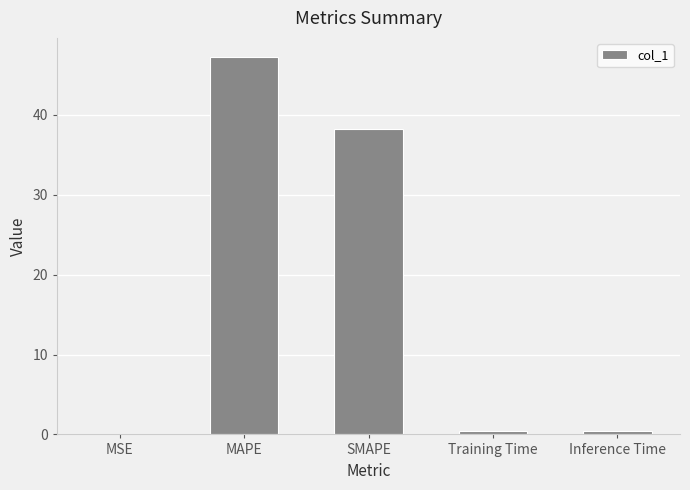

Is it true that the value at MAPE is 25.3?

False